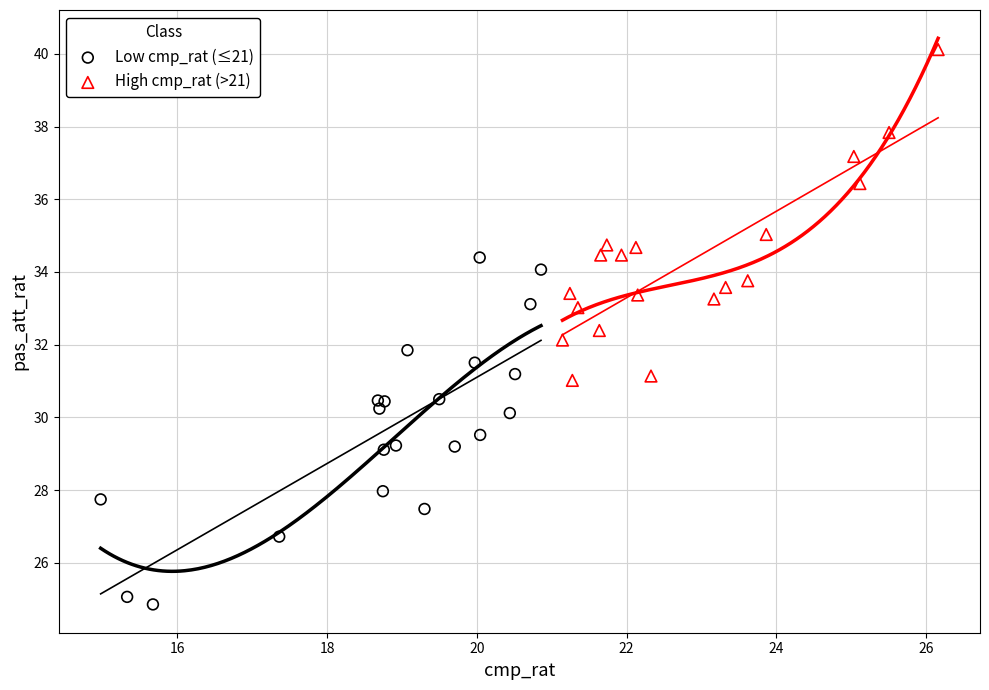

What are all the series names shown in the legend?

Low cmp_rat (≤21), High cmp_rat (>21)